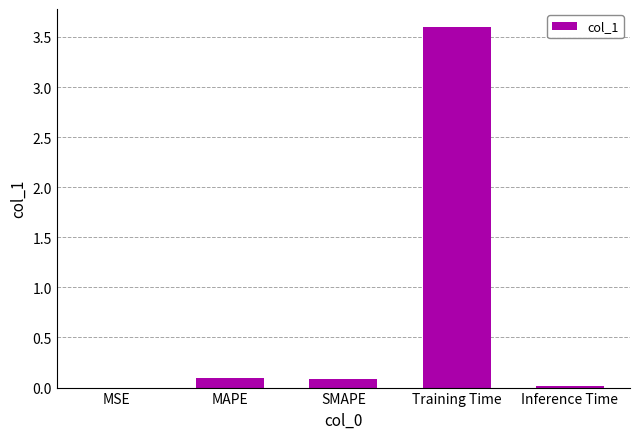

Is it true that the value at Inference Time is 0.0?

True